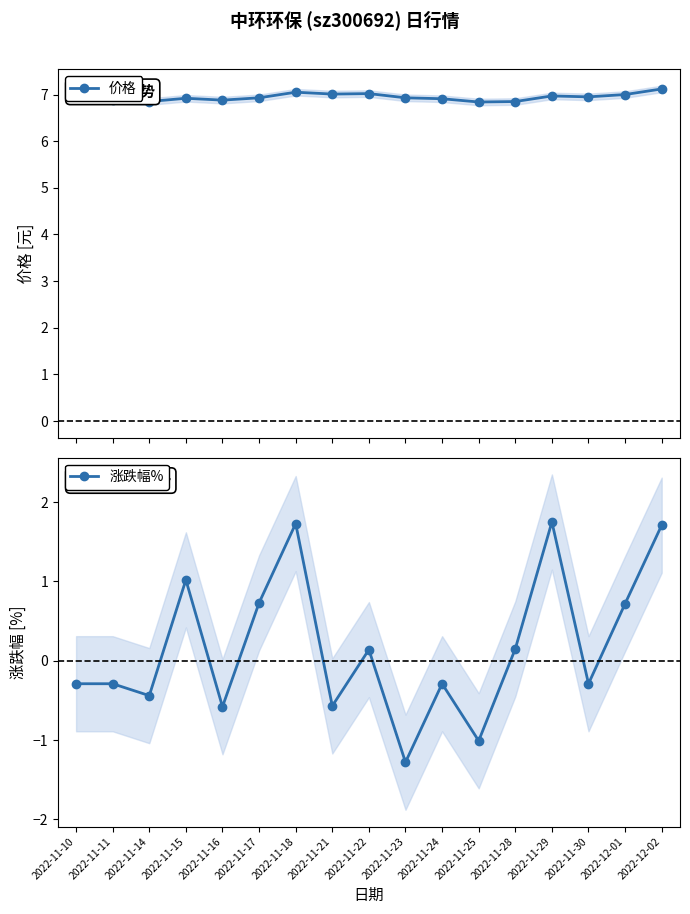

What is the difference between the maximum and minimum values in the 涨跌幅% series?

3.0